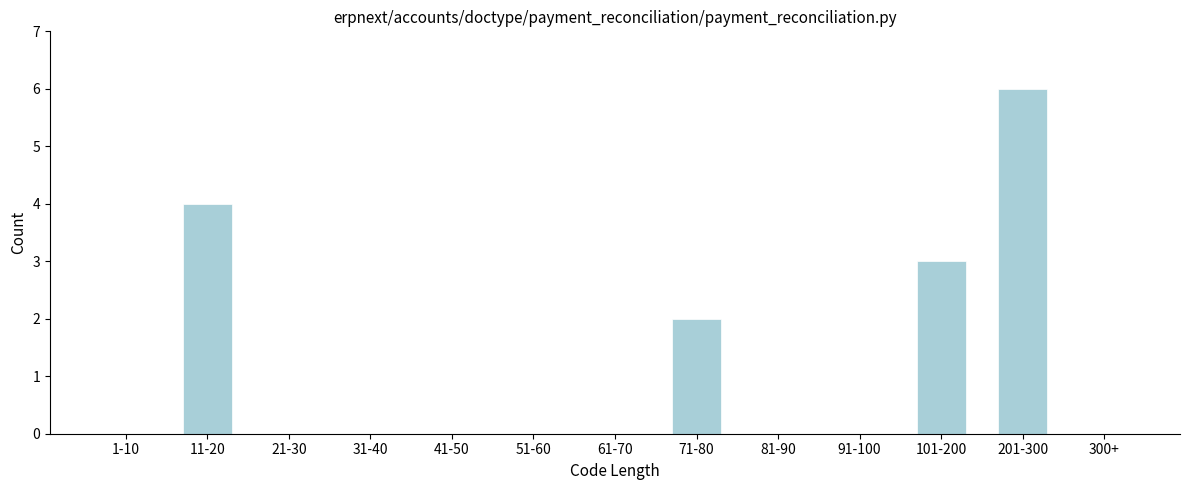

Reading right to left, extract all data points from this chart.

300+=0	201-300=6	101-200=3	91-100=0	81-90=0	71-80=2	61-70=0	51-60=0	41-50=0	31-40=0	21-30=0	11-20=4	1-10=0